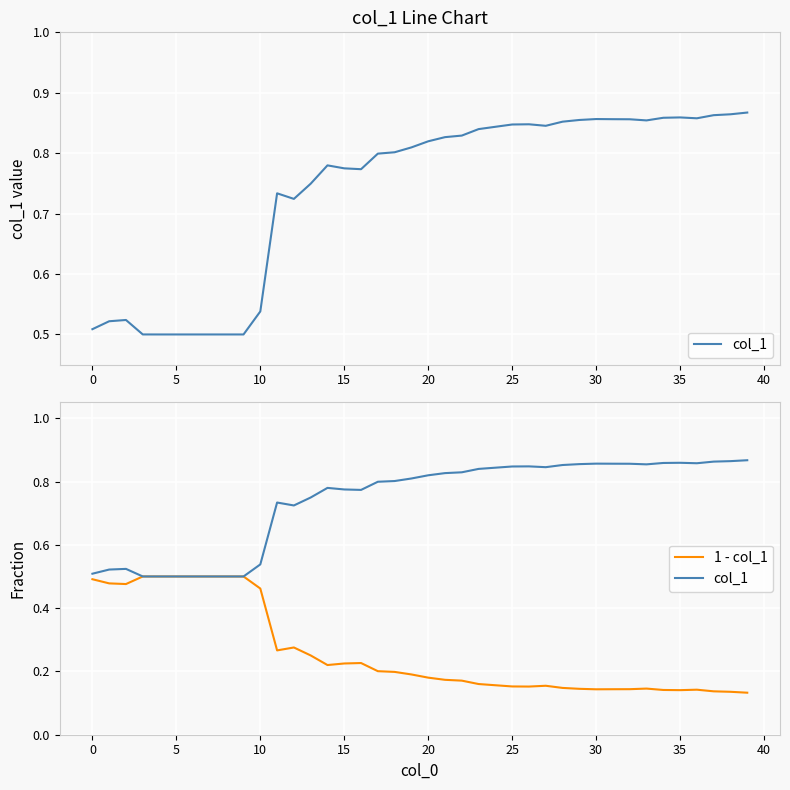

Is the value of col_1 at 34 greater than the value of 1 - col_1 at 27?

Yes